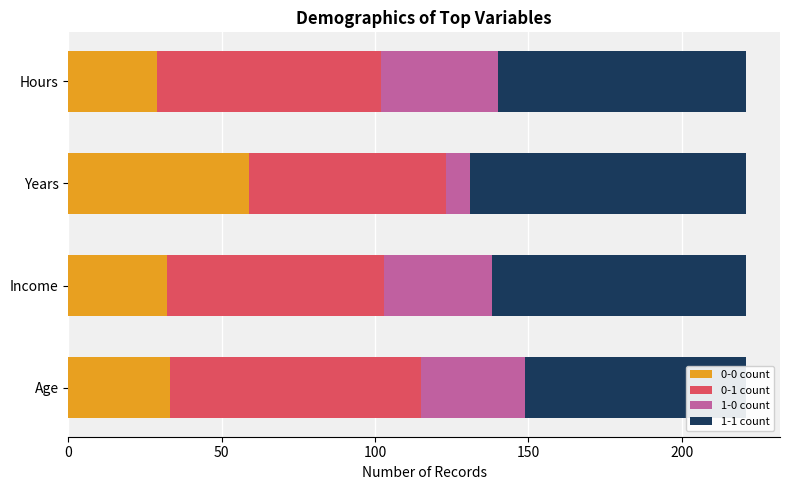

Which series has the largest total across all categories?

1-1 count